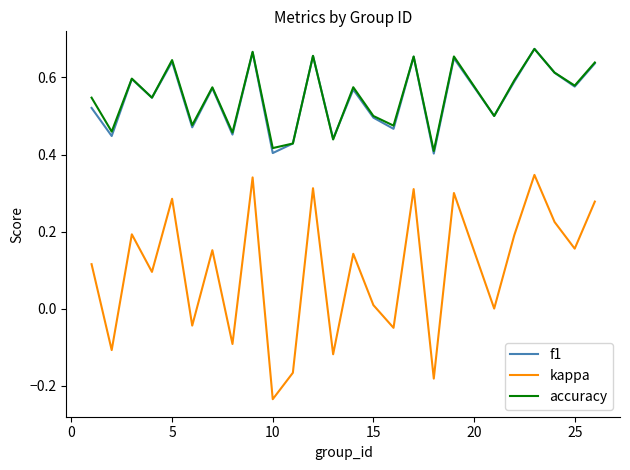

What is the sum of all kappa values?

2.5